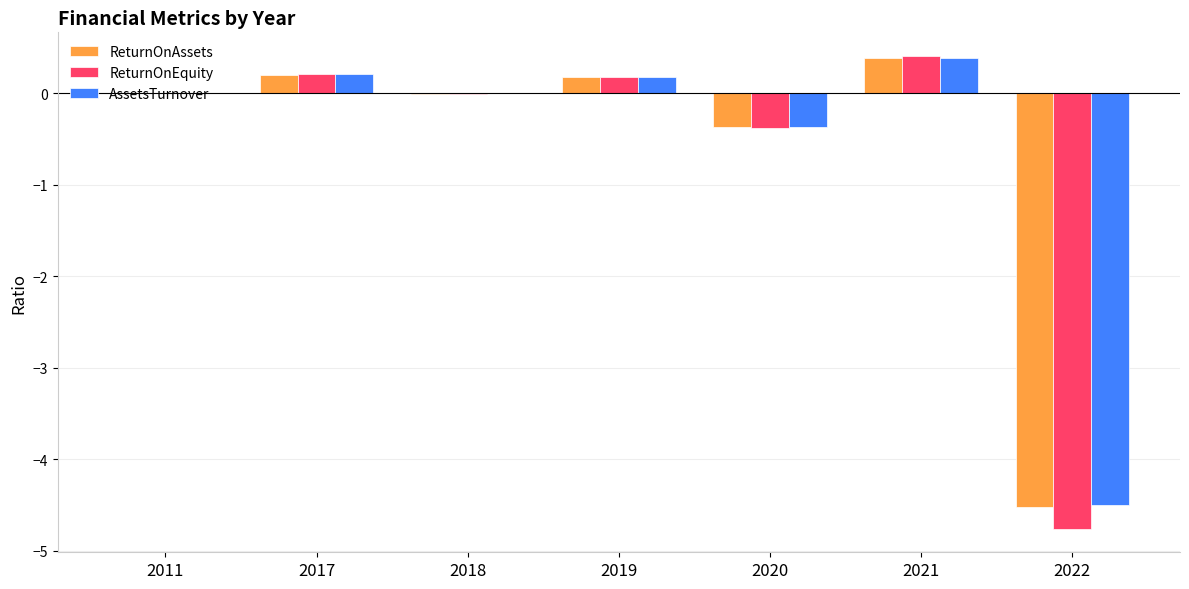

What is the sum of all ReturnOnAssets values?

-4.1